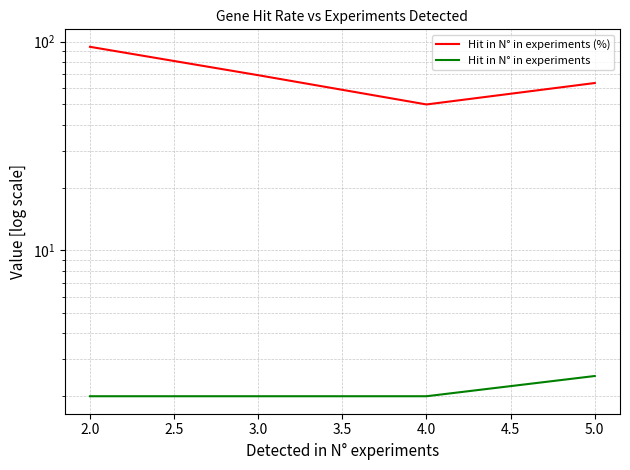

Which series has the largest range (max minus min)?

Hit in N° in experiments (%)